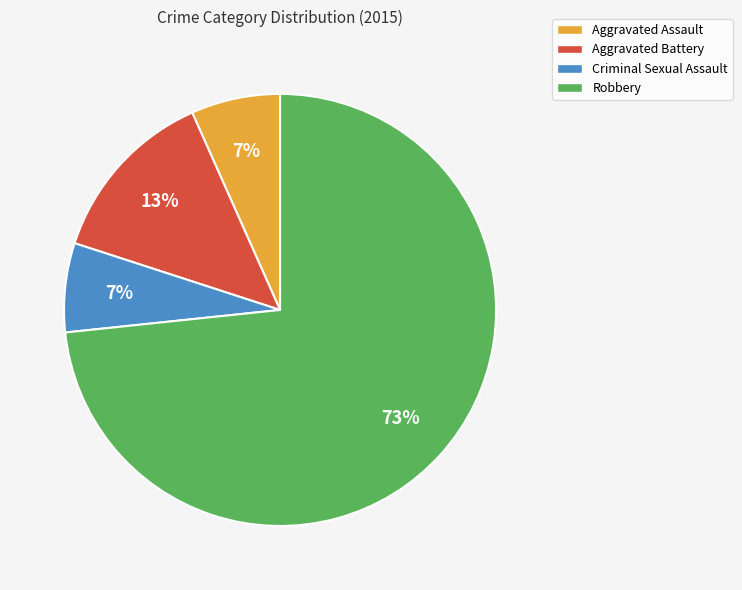

To the nearest percent, what percentage of the pie is Aggravated Battery?

13%